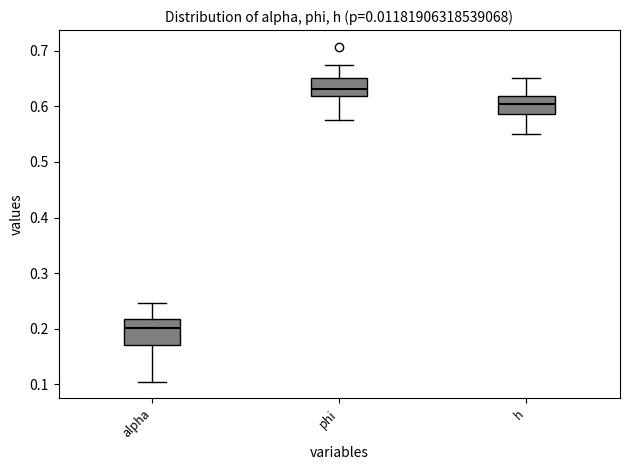

Reading left to right, read every box against the y-axis: the position of its median line, the range the box covers, and the ends of its whiskers. The values are not printed on the chart, so give them approximately, as read against the axis.

alpha: median 0.20, box 0.17 to 0.22, whiskers 0.11 to 0.25
phi: median 0.63, box 0.62 to 0.65, whiskers 0.57 to 0.67
h: median 0.60, box 0.59 to 0.62, whiskers 0.55 to 0.65